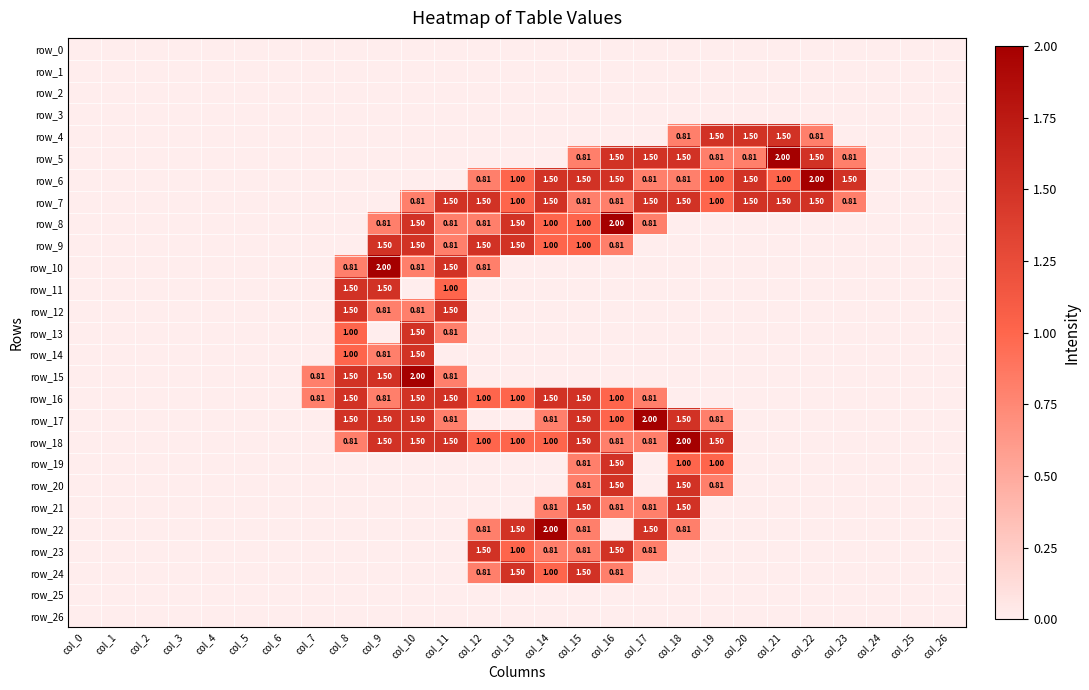

The row_20 series shows 0.0 at col_6. True or false?

True